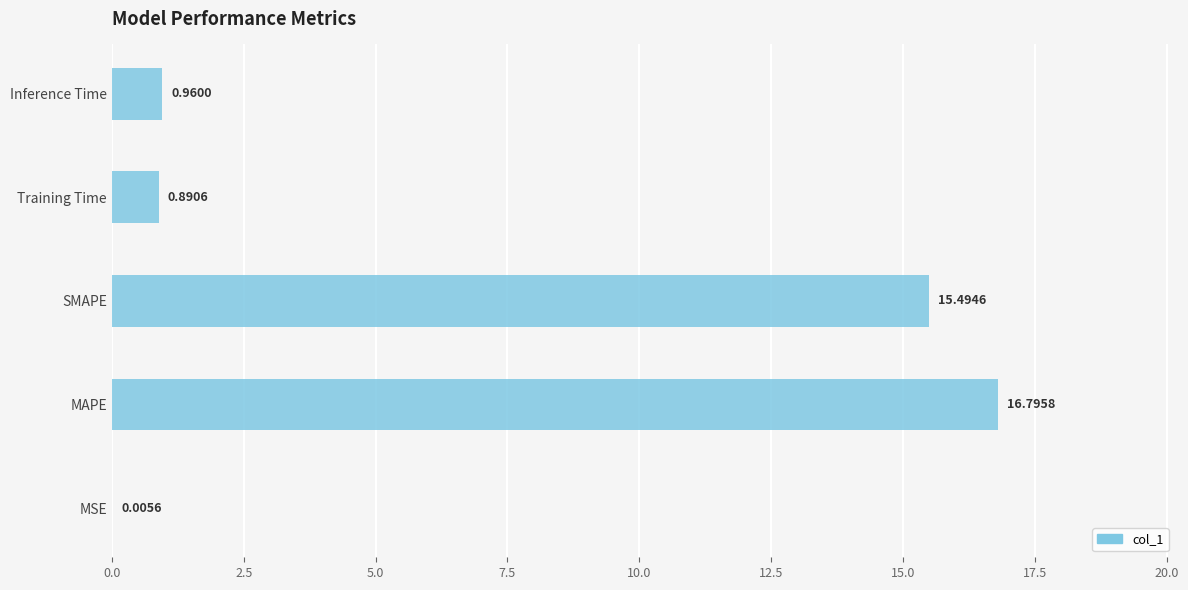

What is the change in value from MAPE to SMAPE?

-1.3